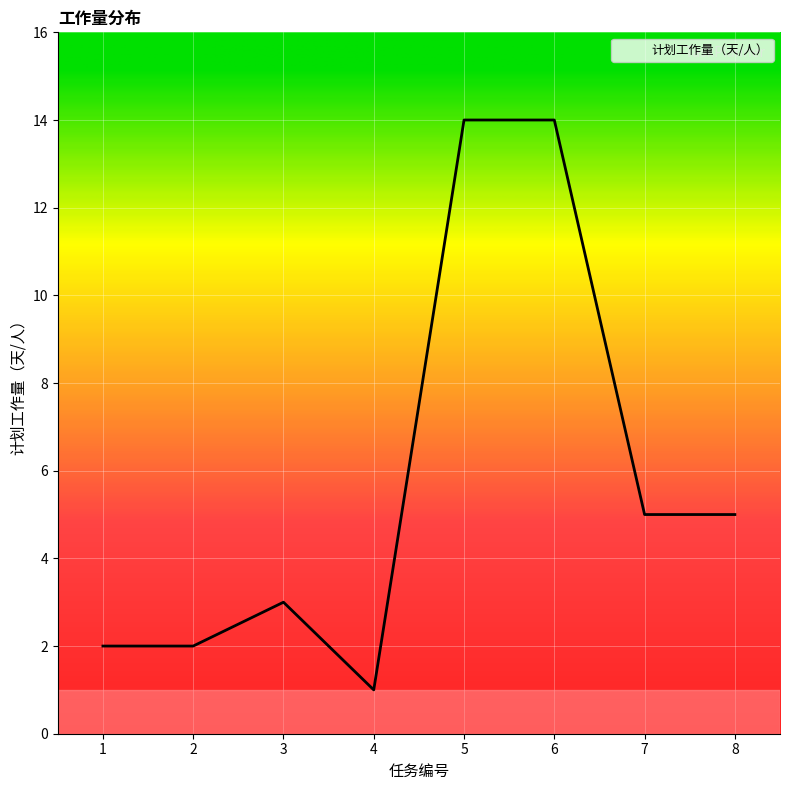

Where is the first local maximum?

3